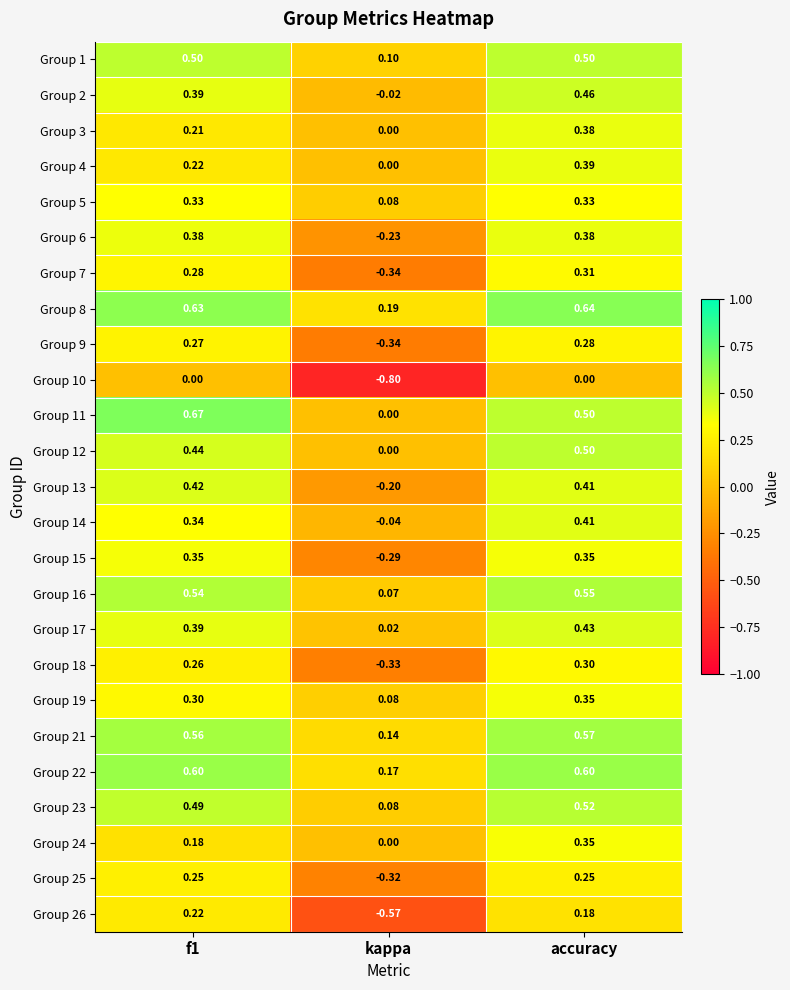

At which category does the chart reach its minimum across all series?

kappa